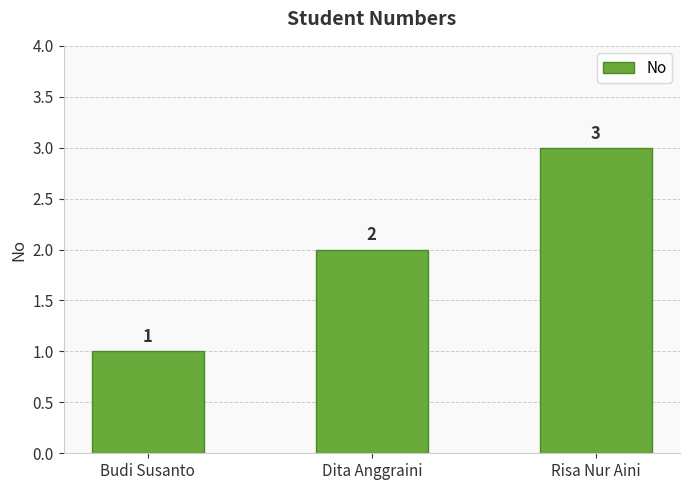

Reading right to left, extract all data points from this chart.

Risa Nur Aini=3	Dita Anggraini=2	Budi Susanto=1